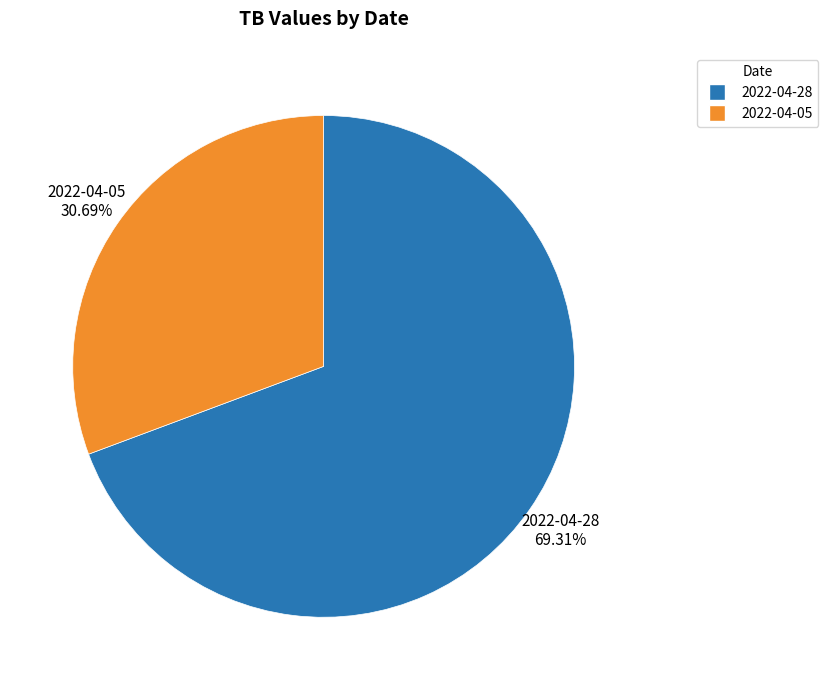

Is 2022-04-28 the majority of the pie?

Yes